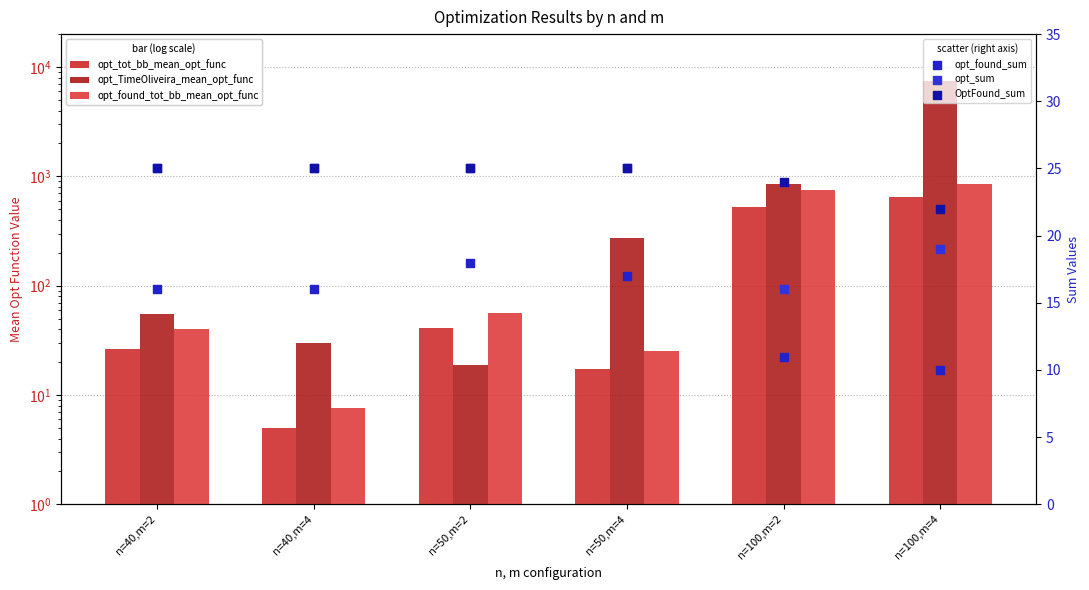

What is the total value across all series at n=50,m=4?

382.3